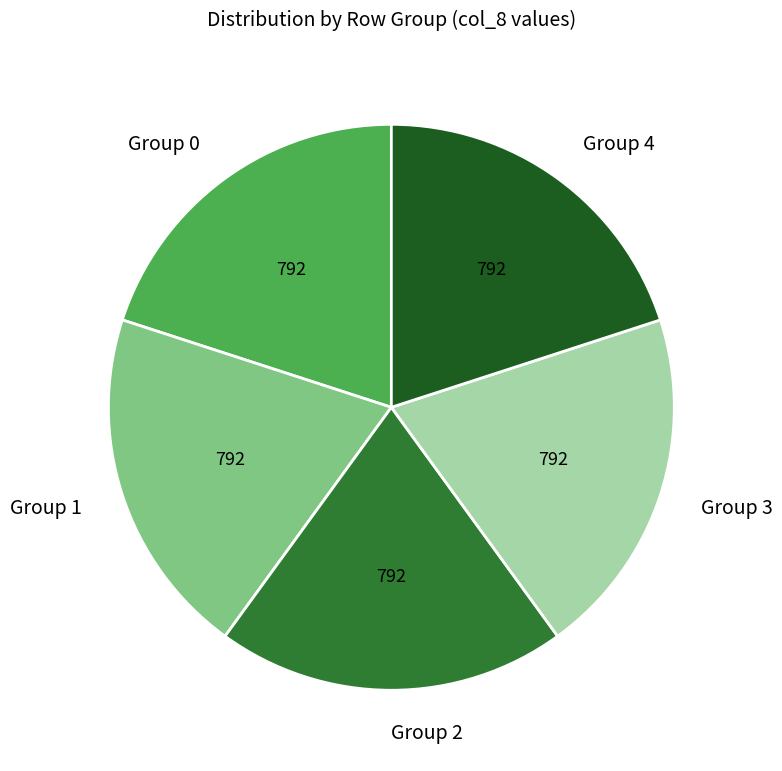

The Group 4 slice represents 20% of the pie. True or false?

True